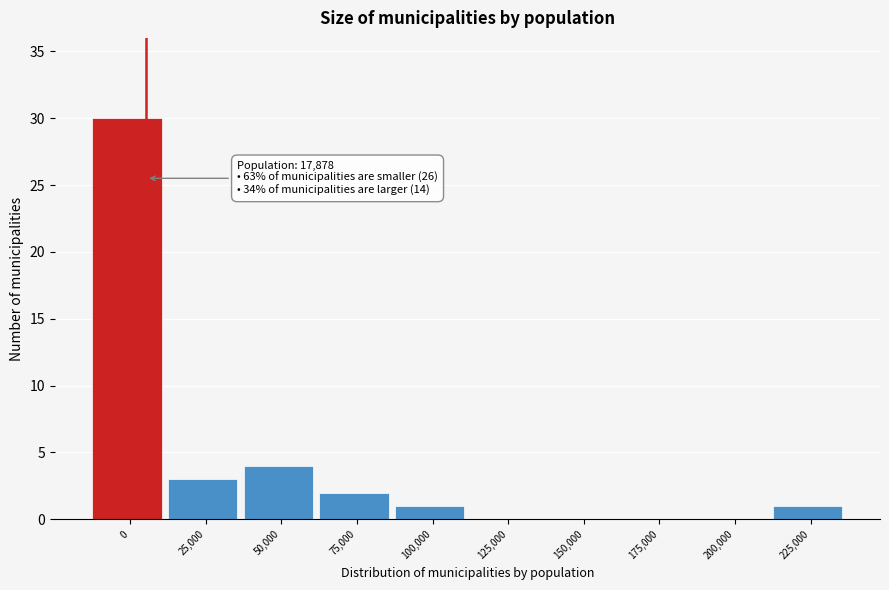

Reading left to right, list all the values displayed in this chart.

0=30	25,000=3	50,000=4	75,000=2	100,000=1	125,000=0	150,000=0	175,000=0	200,000=0	225,000=1